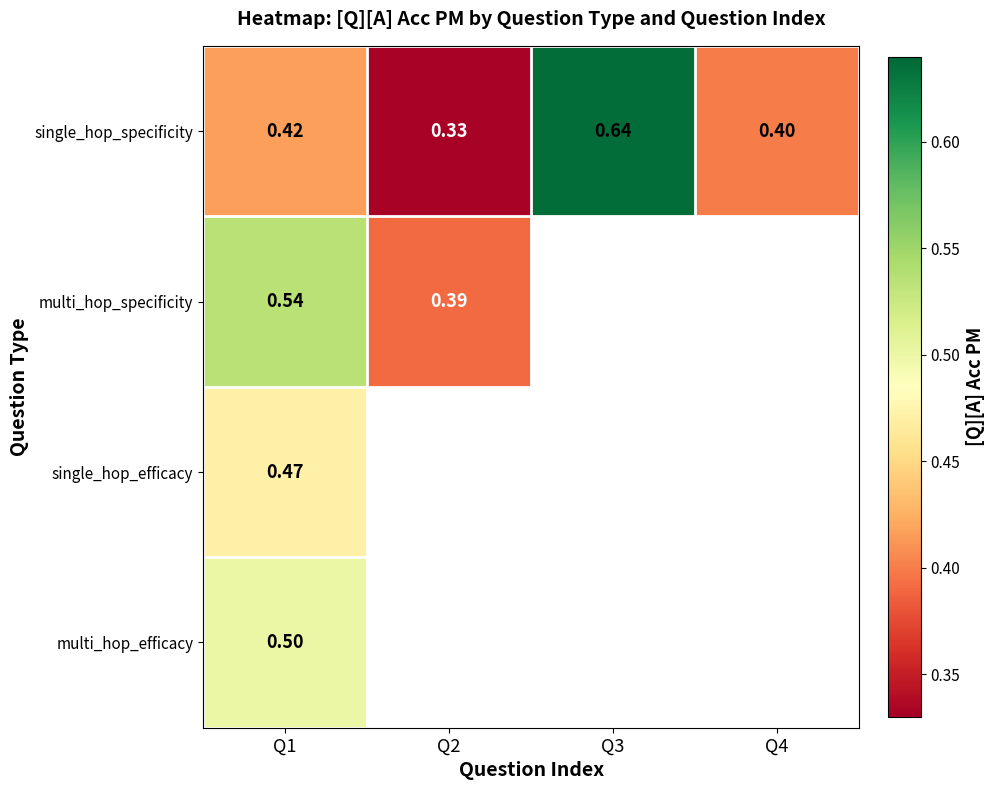

What is the spread (max minus min) of values at Q2?

0.1